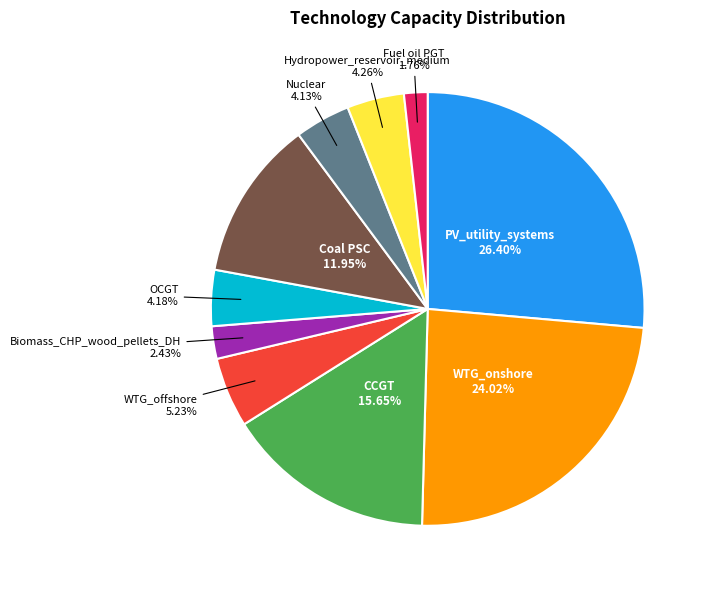

Does any single category account for the majority?

No